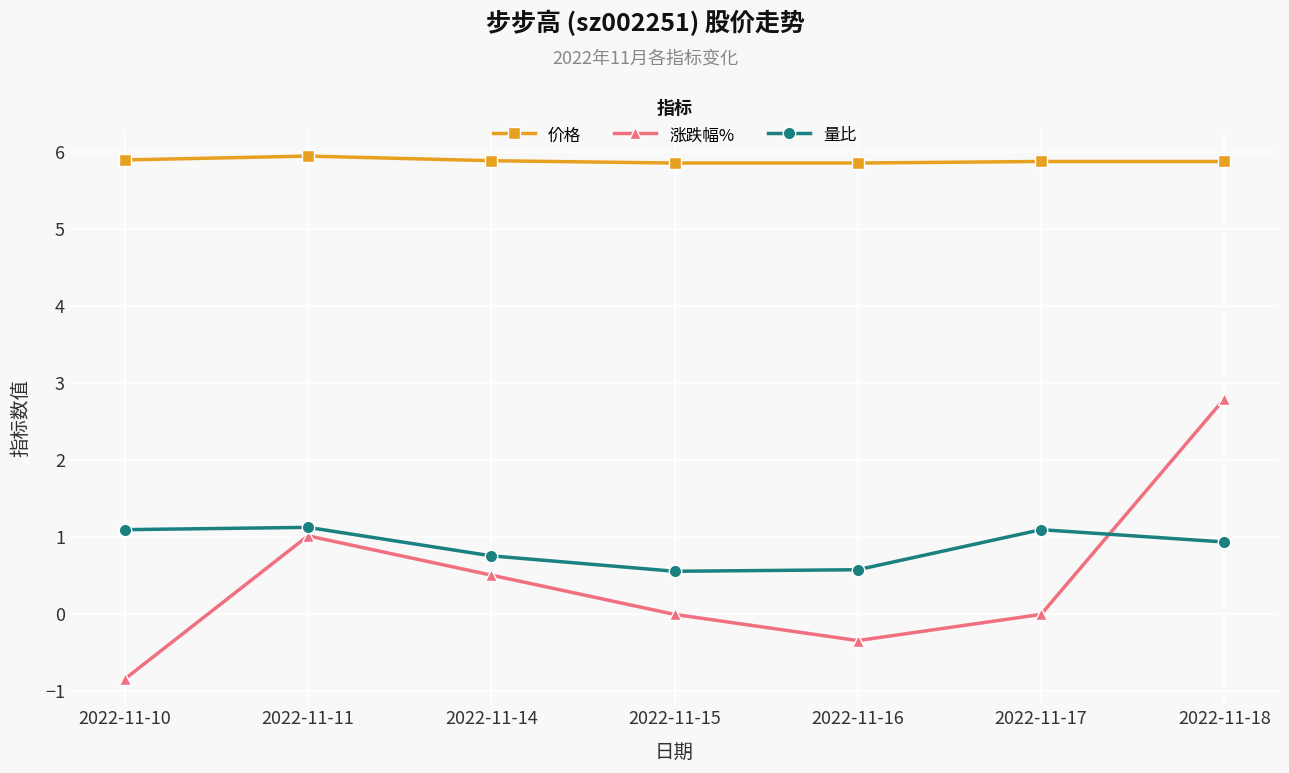

What is the highest value of the 涨跌幅% series?

2.8